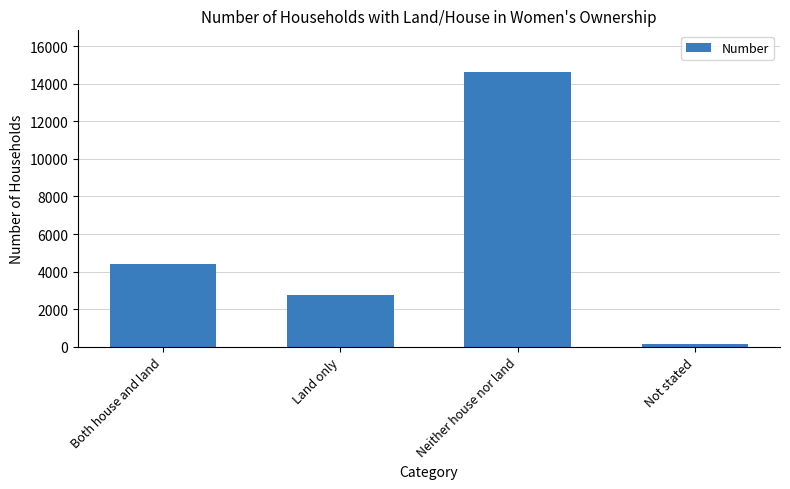

The chart shows a value of 128 at Not stated. True or false?

True